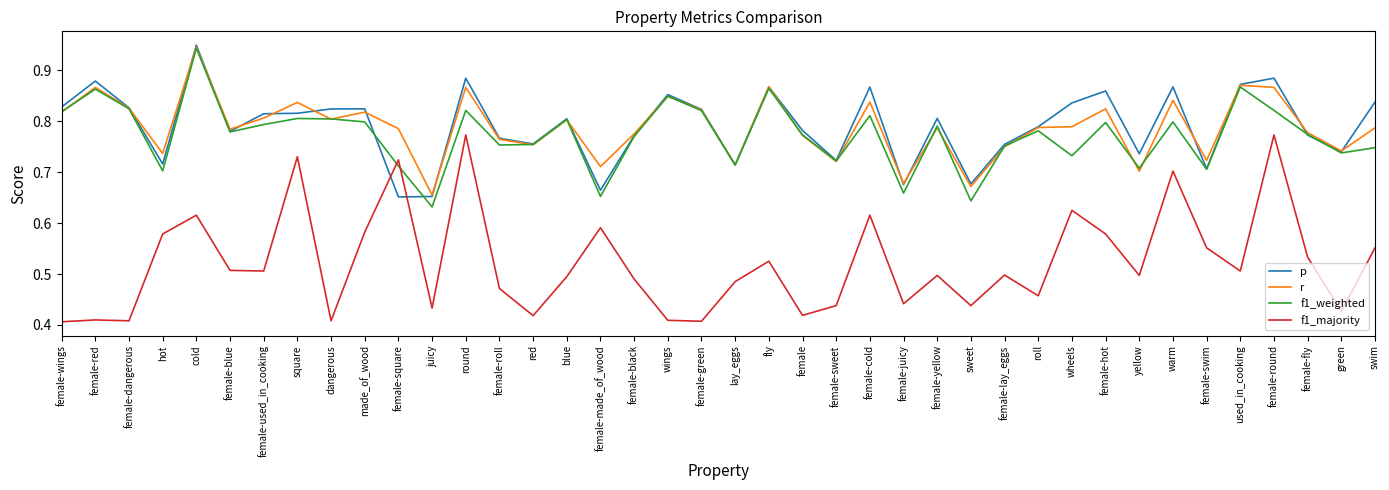

True or false: r has more than 0 points higher than both neighbors.

True